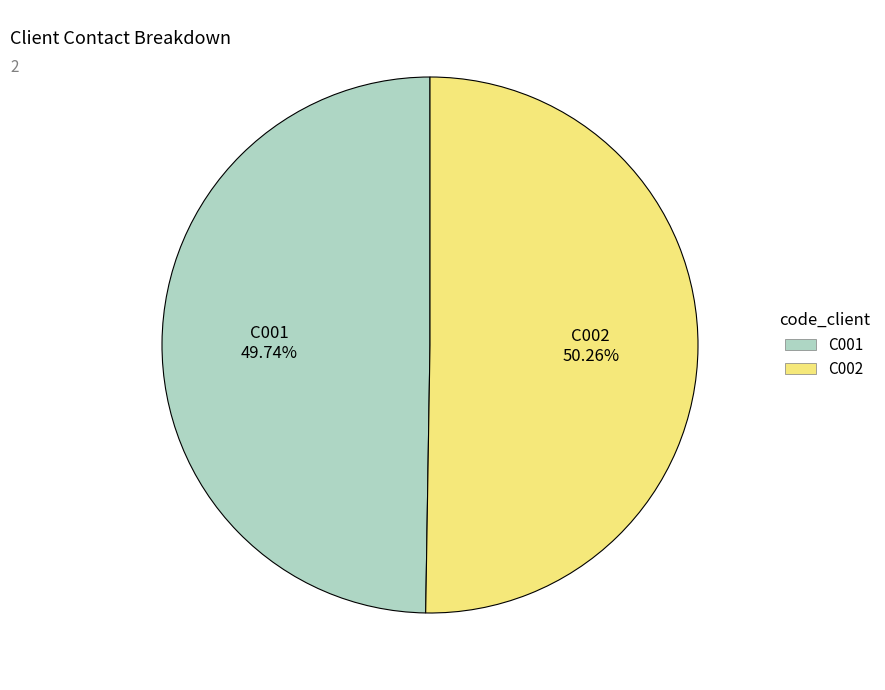

What is the largest slice in the pie chart?

C002